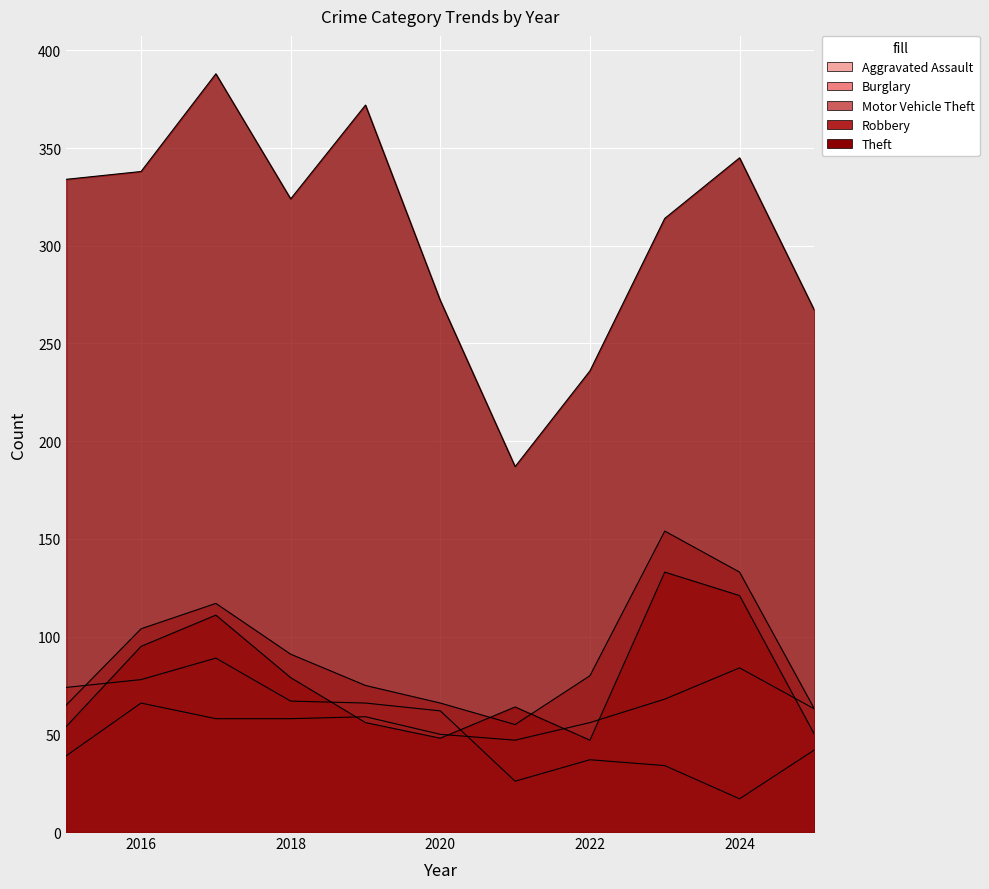

True or false: Robbery and Aggravated Assault intersect in this chart.

True